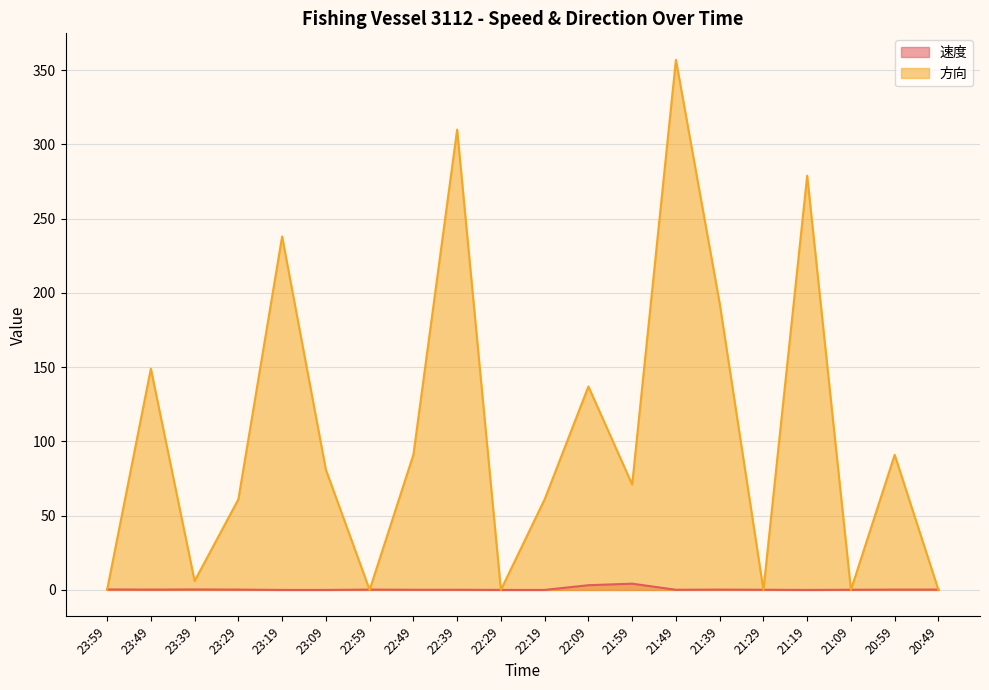

Where do 方向 and 速度 first cross each other?

23:59 and 23:49